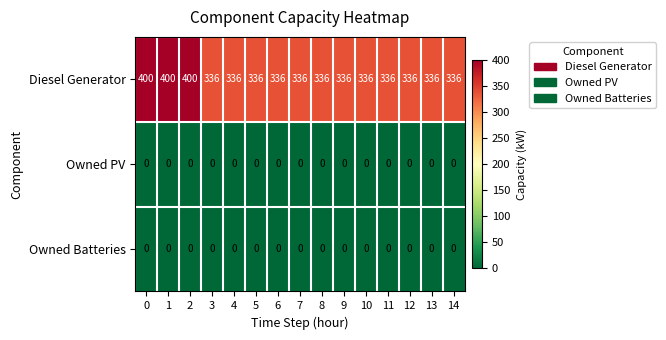

Count the number of data series in this chart.

3